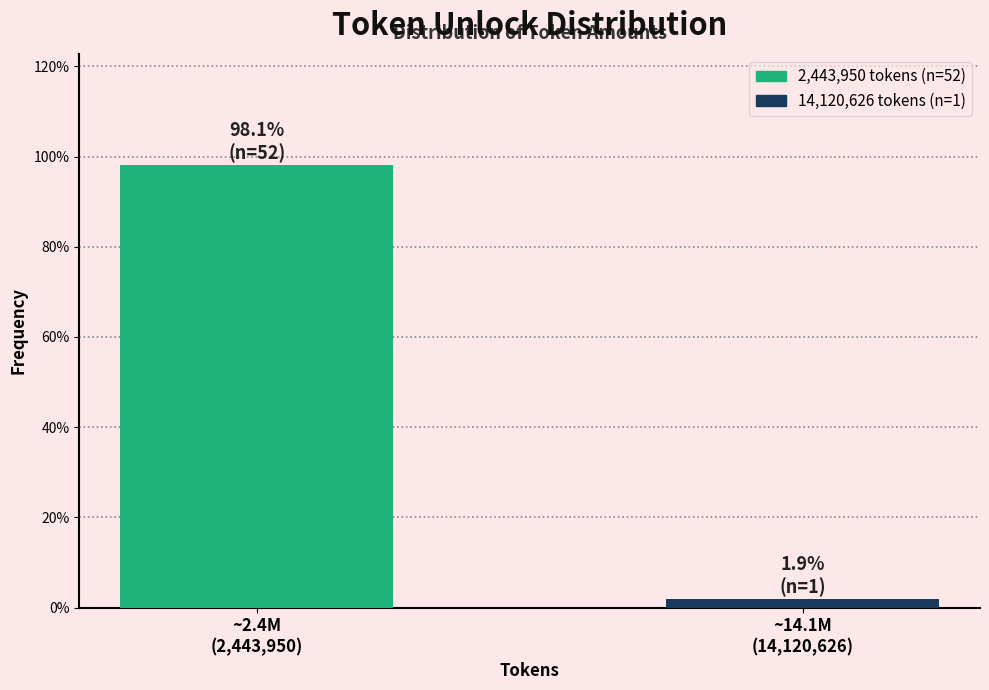

Reading left to right, what are all the values shown in this chart?

98.1	1.9